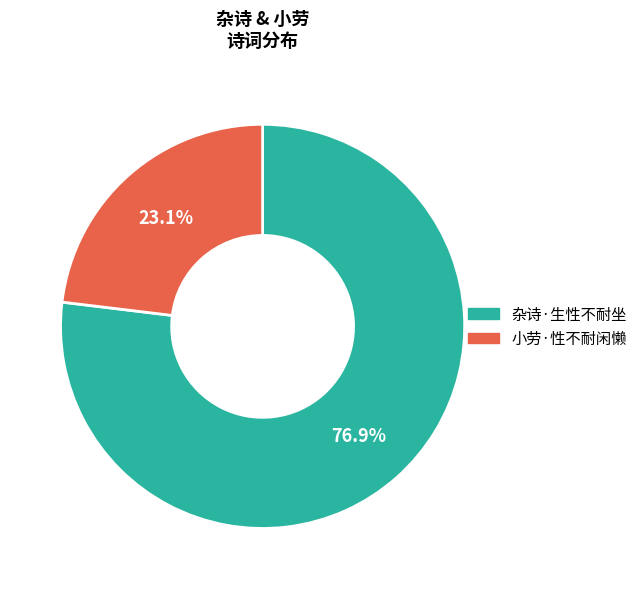

To the nearest percent, what is the difference between the 小劳·性不耐闲懒 and 杂诗·生性不耐坐 slice percentages?

54%